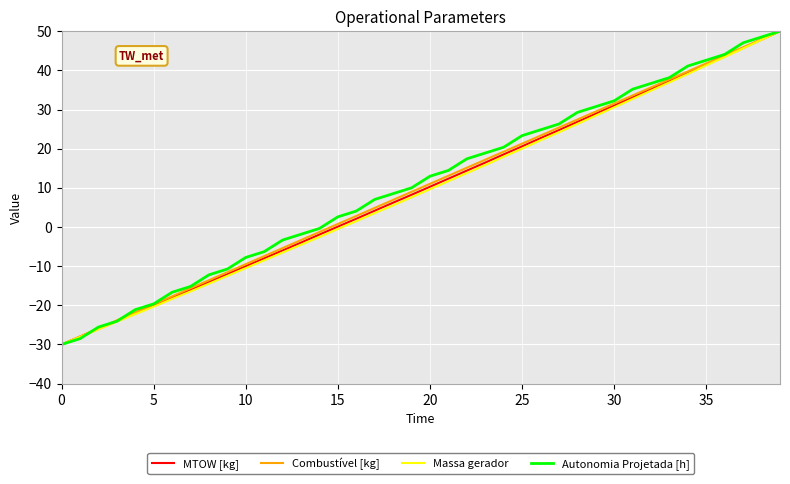

Which series has the largest total across all categories?

Autonomia Projetada [h]